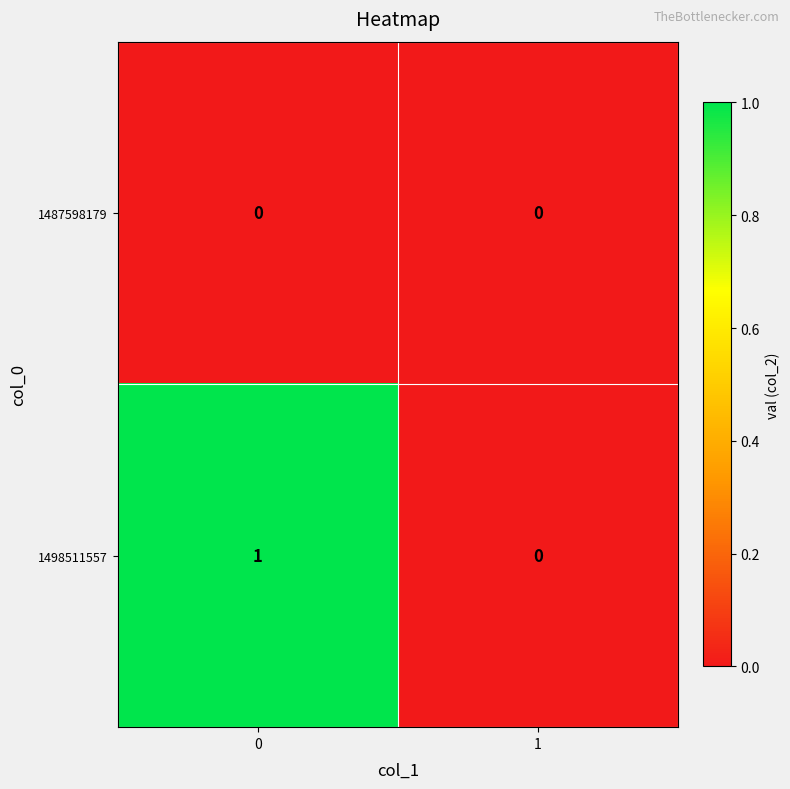

List the series in order of their peak value, lowest first.

1487598179, 1498511557